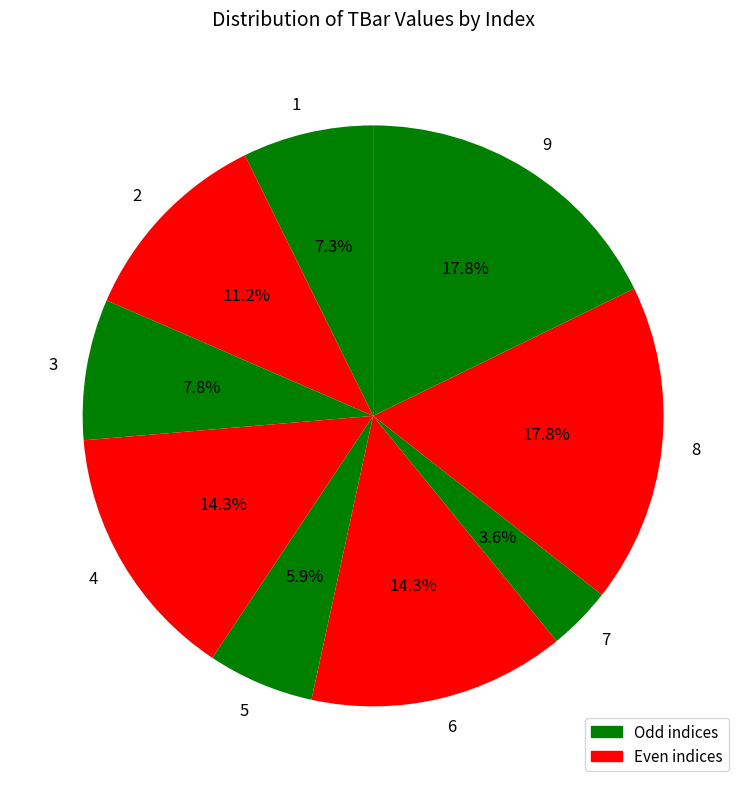

How many segments does this pie chart have?

9